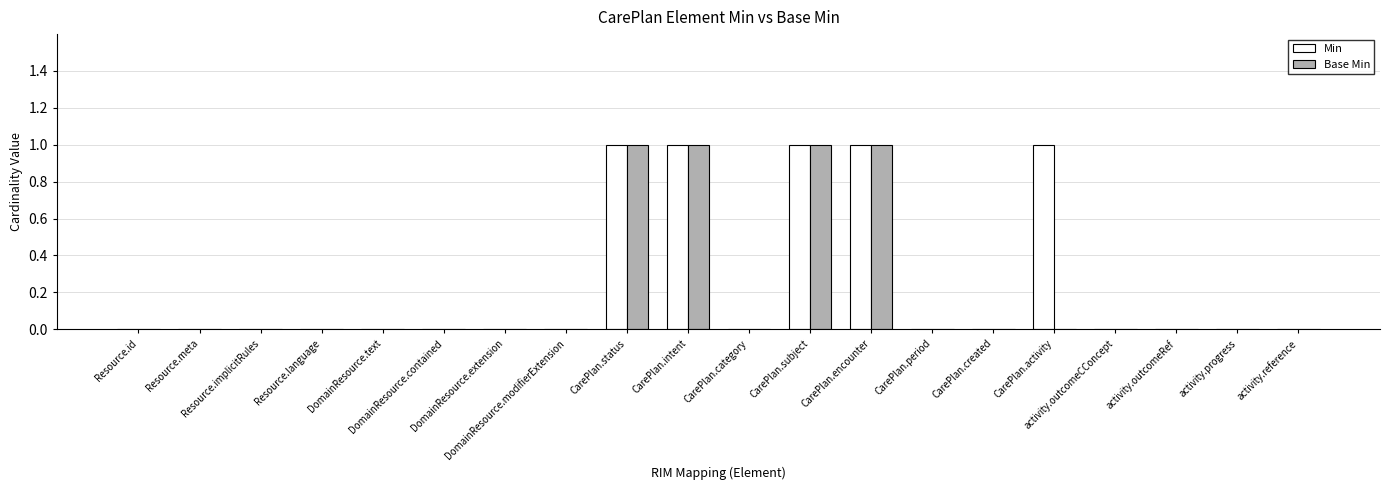

Reading left to right, extract all data points from this chart.

Min: 0	0	0	0	0	0	0	0	1	1	0	1	1	0	0	1	0	0	0	0
Base Min: 0	0	0	0	0	0	0	0	1	1	0	1	1	0	0	0	0	0	0	0